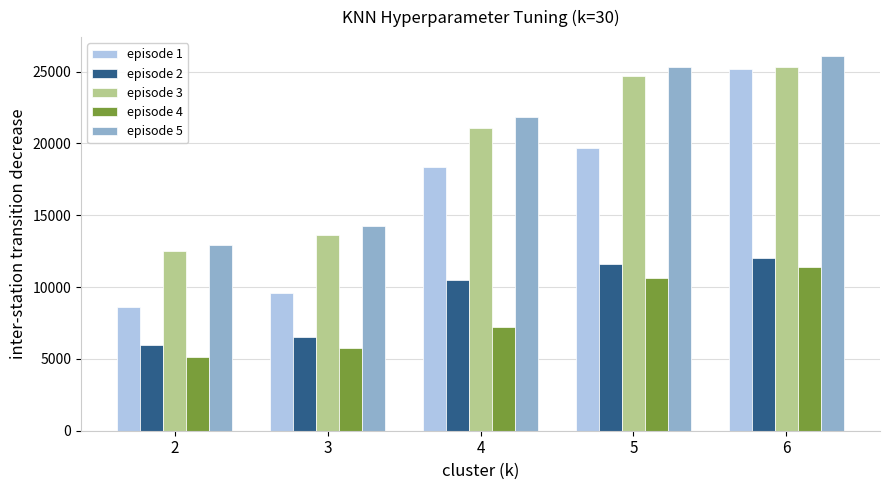

Which series has the widest spread of values?

episode 1